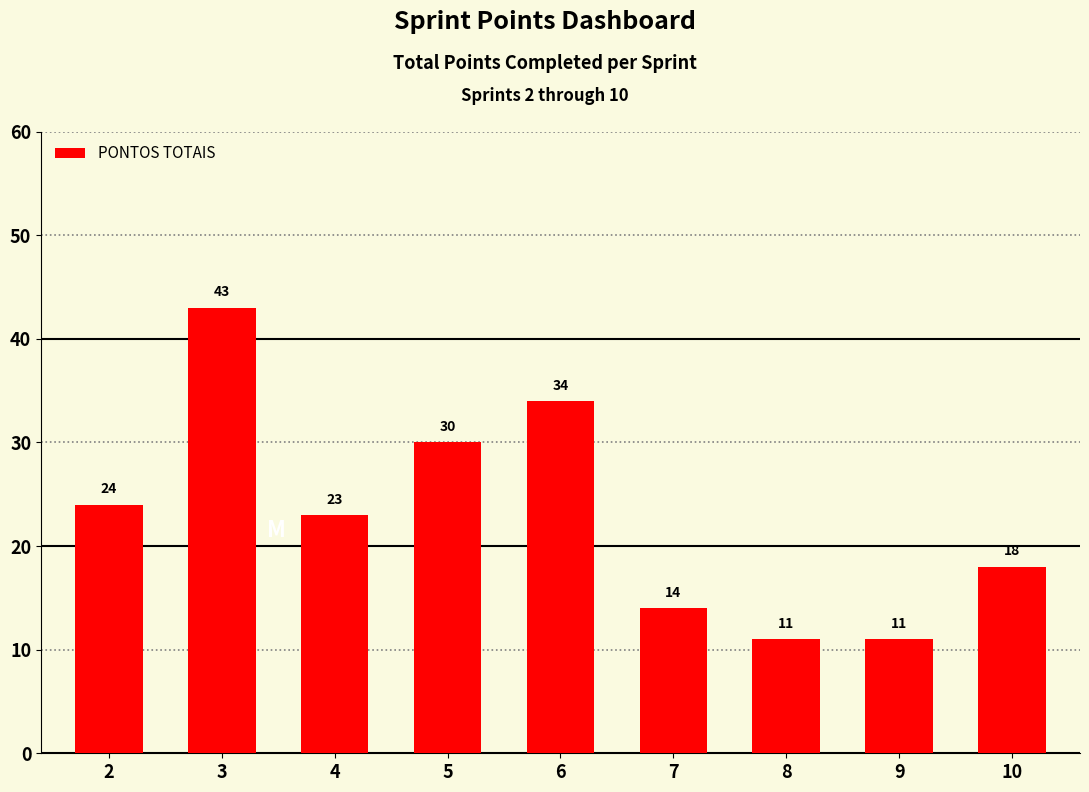

What is the sum of the values at 10 and 5?

48